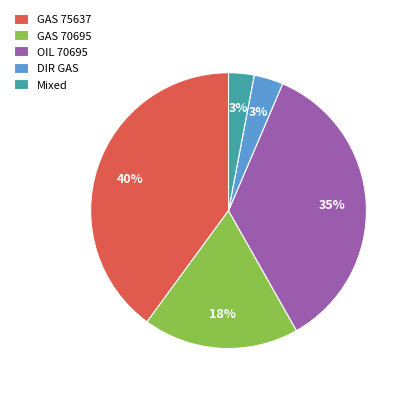

Is it true that DIR GAS is 3% of the pie?

True